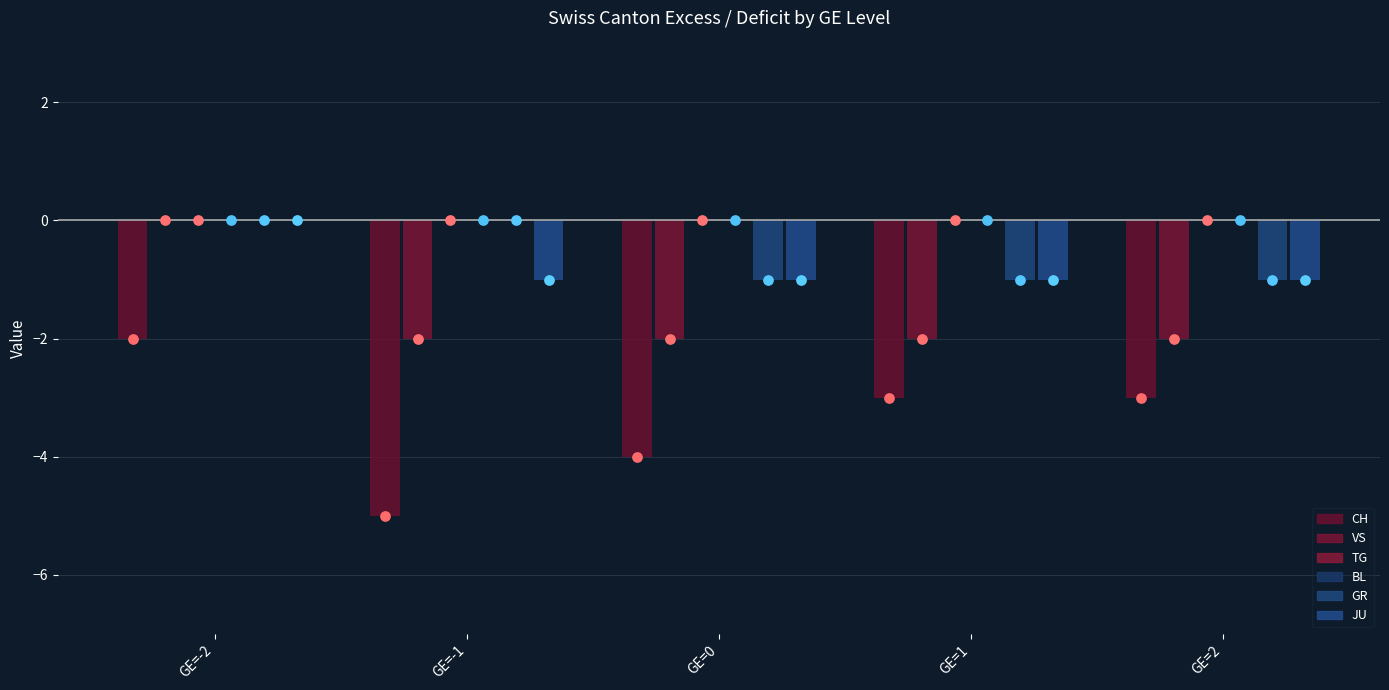

At which category is the sum across all series the highest?

GE=-1